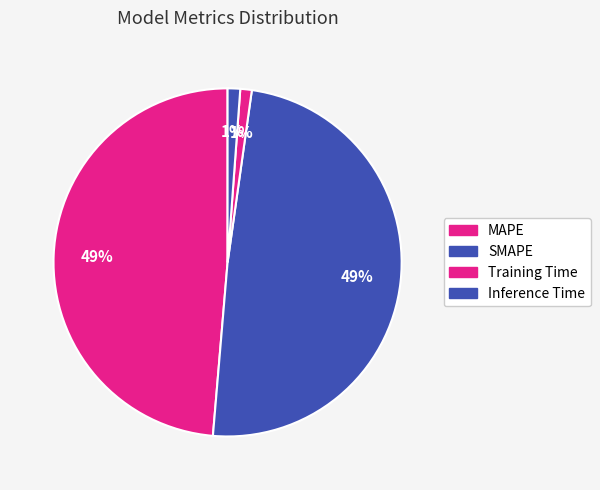

Count the number of slices in the pie.

4